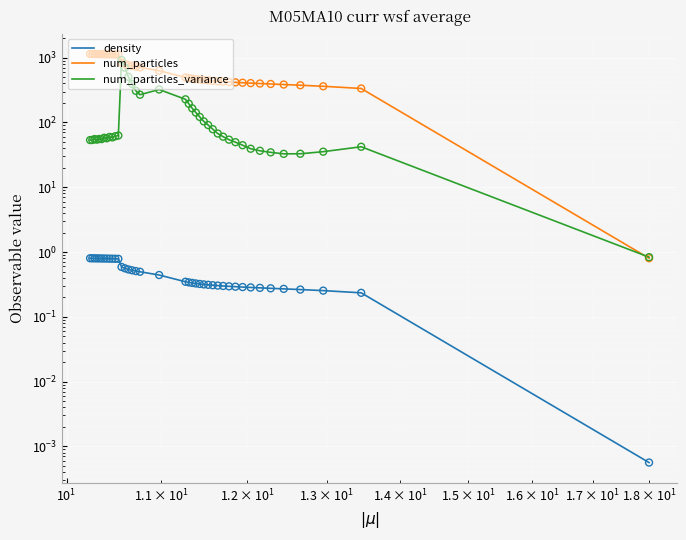

At how many categories does at least one series exceed 834?

13